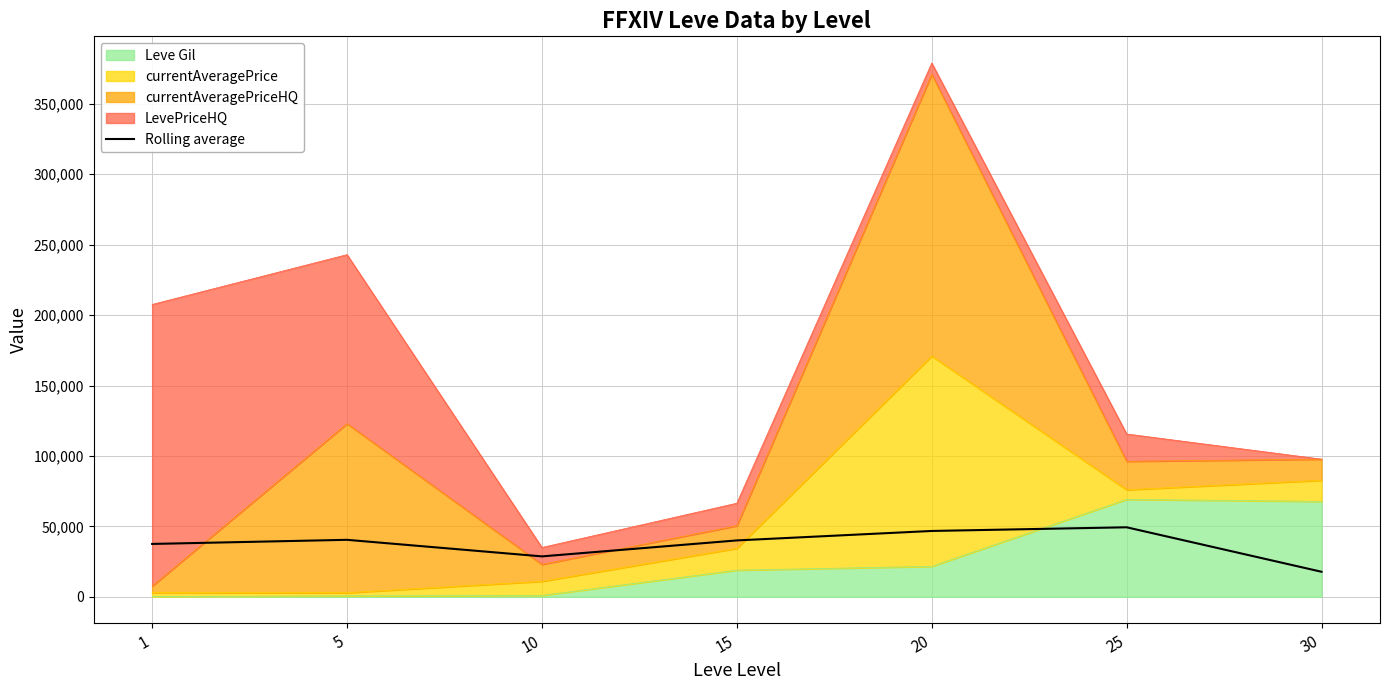

True or false: there are more than 2 points higher than both neighbors.

False